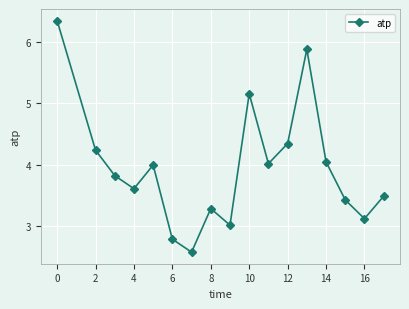

What is the average value?

3.9